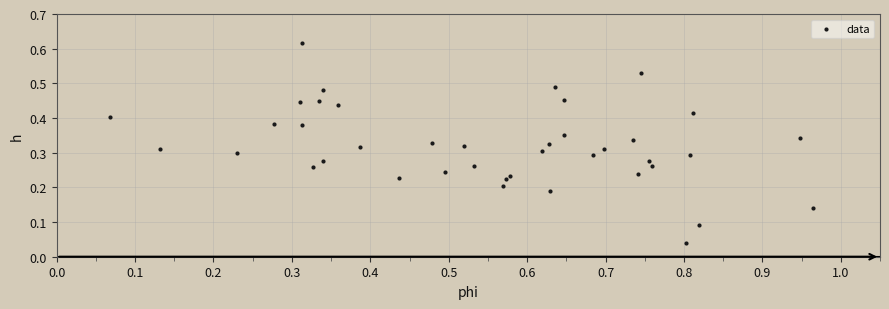

What is the range of X values (max minus min)?

0.9